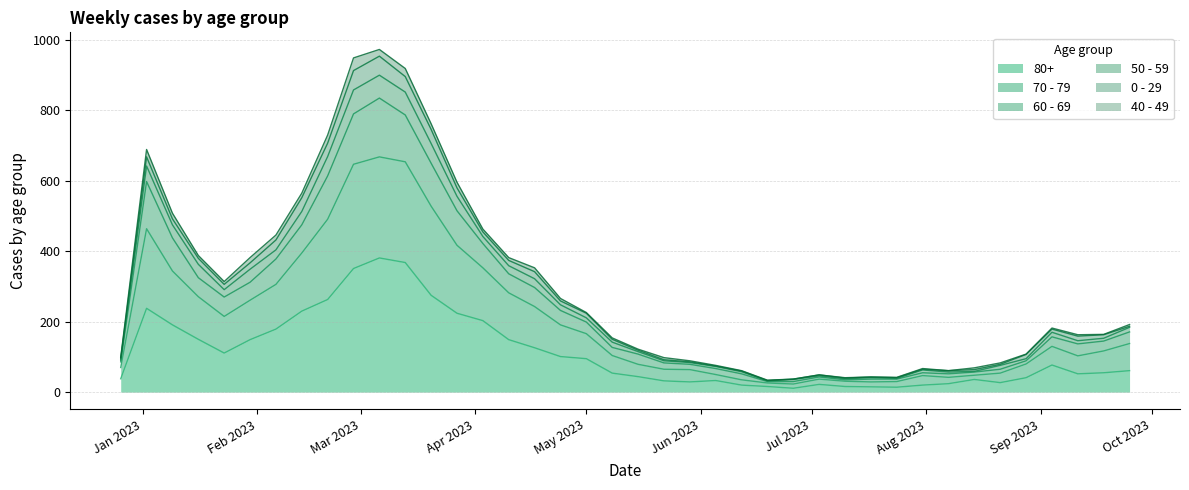

At which category does 60 - 69 reach its first local valley?

2023-01-23